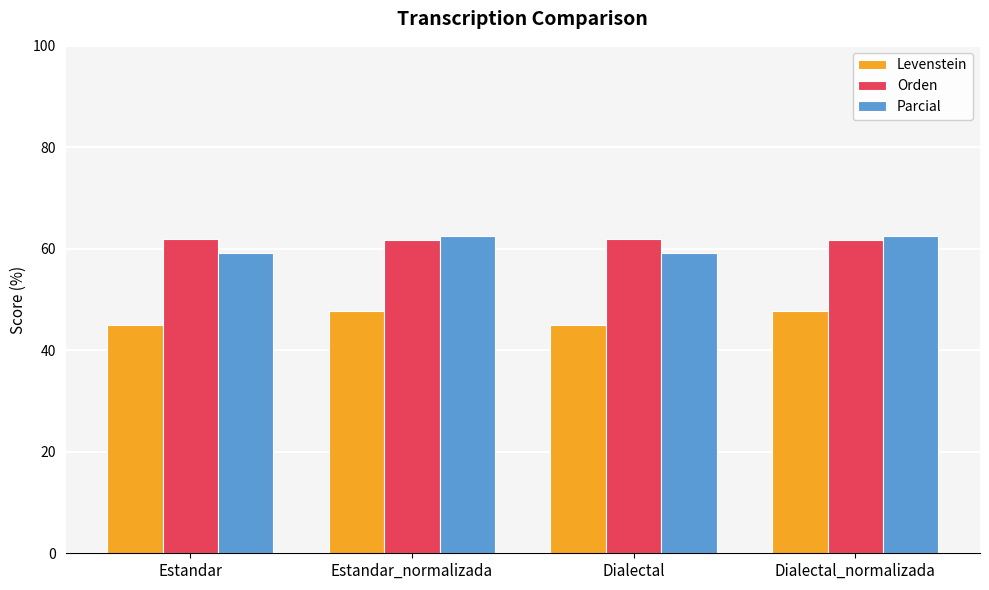

What is the difference between the Parcial values at Estandar and Dialectal_normalizada?

3.4